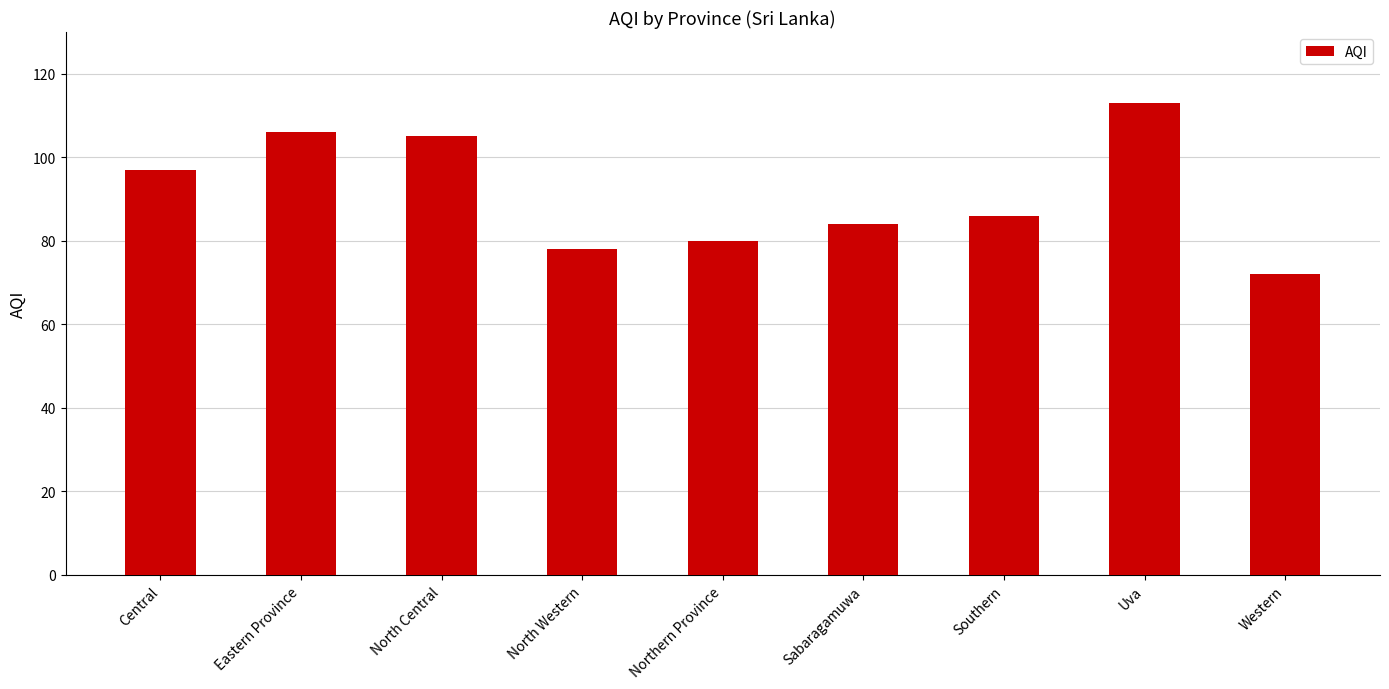

Count the number of categories in the chart.

9